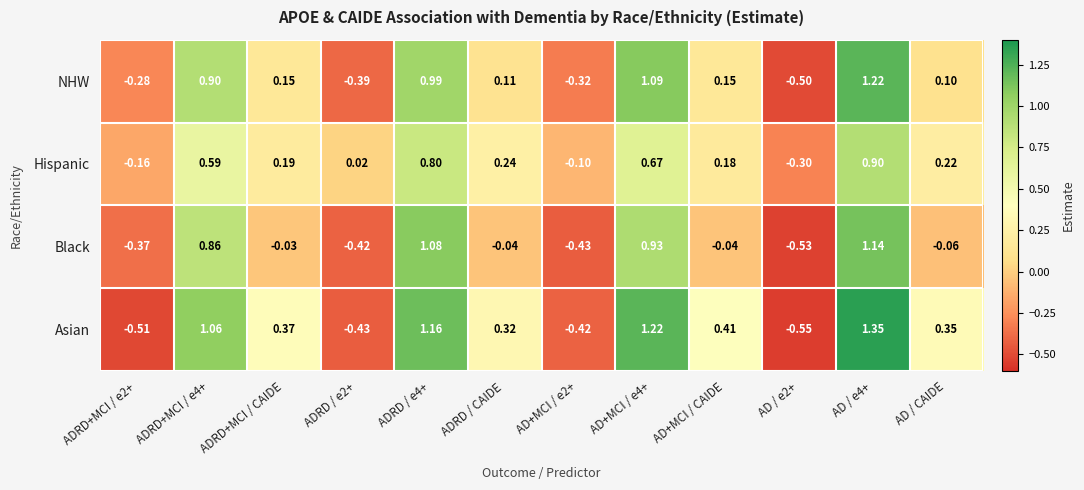

Which label corresponds to the largest value in the chart?

AD / e4+